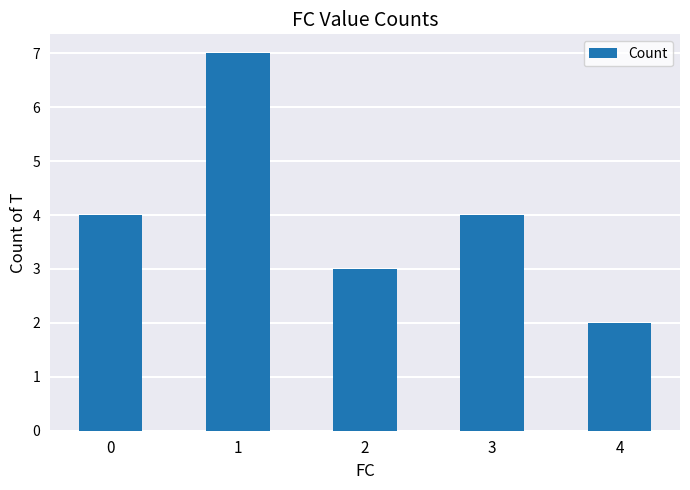

Reading left to right, extract all data points from this chart.

0=4	1=7	2=3	3=4	4=2